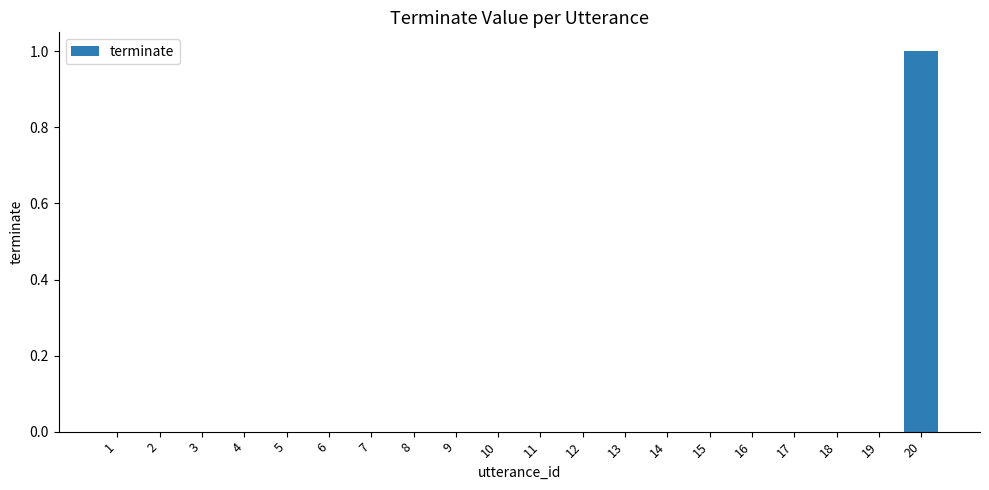

True or false: the data shows 0 at 4.

True